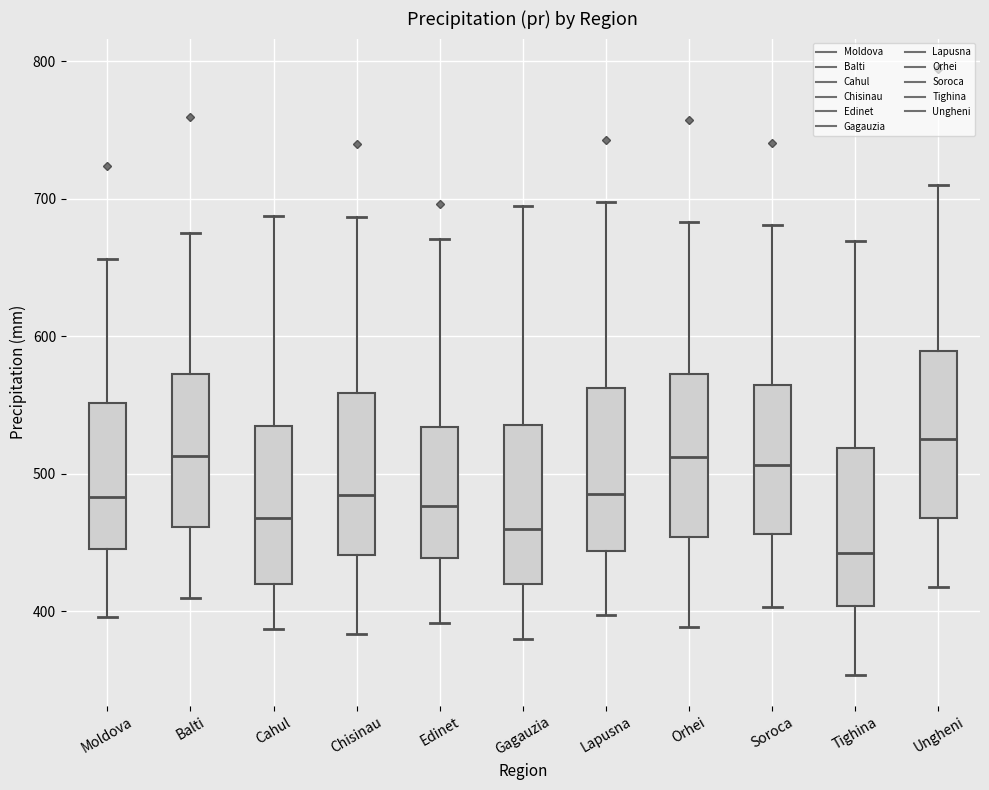

Where does the median line of the box for Soroca sit on the y-axis? The values are not printed on the chart, so give them approximately, as read against the axis.

510